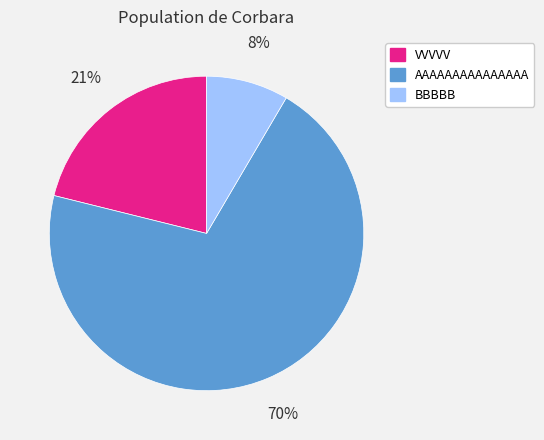

To the nearest percent, what is the difference between the VVVVV and BBBBB slice percentages?

13%